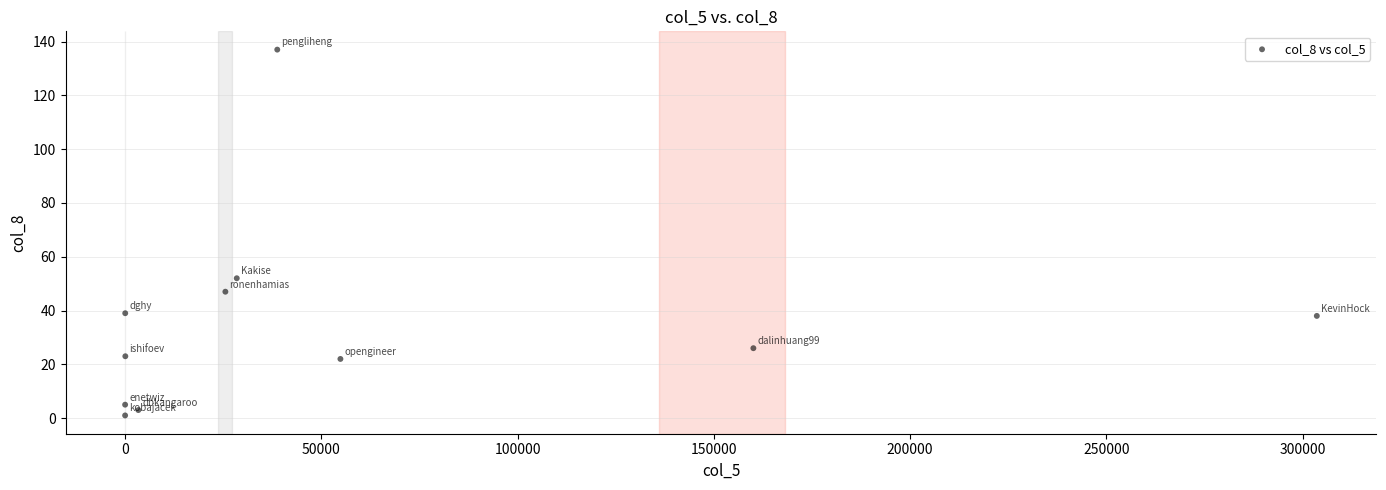

What is the average Y value?

36